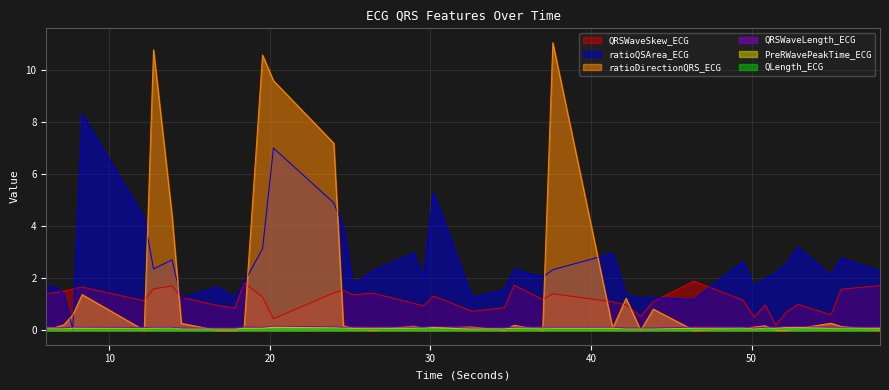

Which series has the widest spread of values?

ratioDirectionQRS_ECG